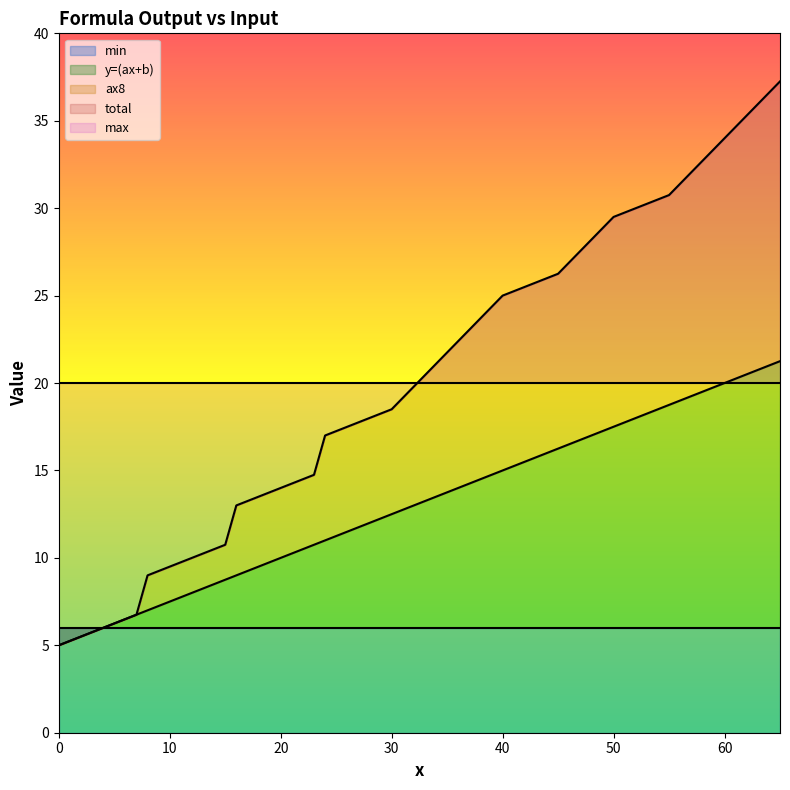

The y=(ax+b) series shows 8.5 at 2. True or false?

False